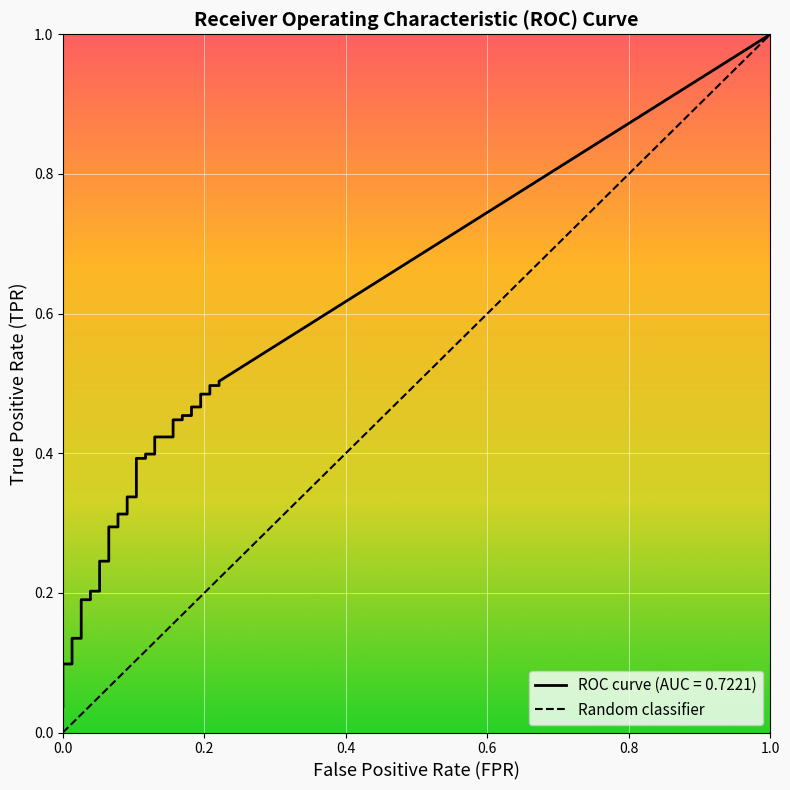

True or false: fpr and tpr cross at least once.

False